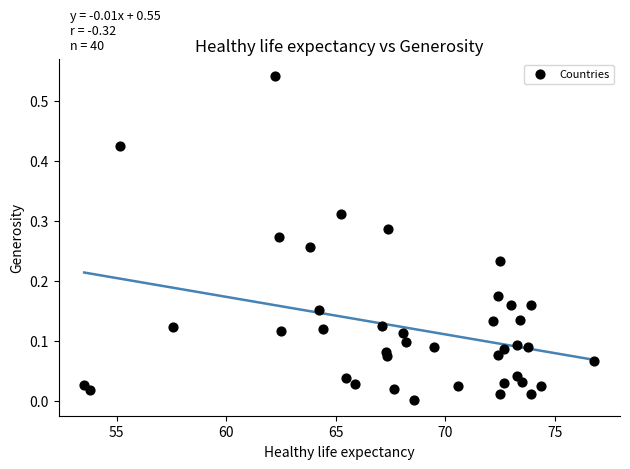

What is the range of X values (max minus min)?

23.3